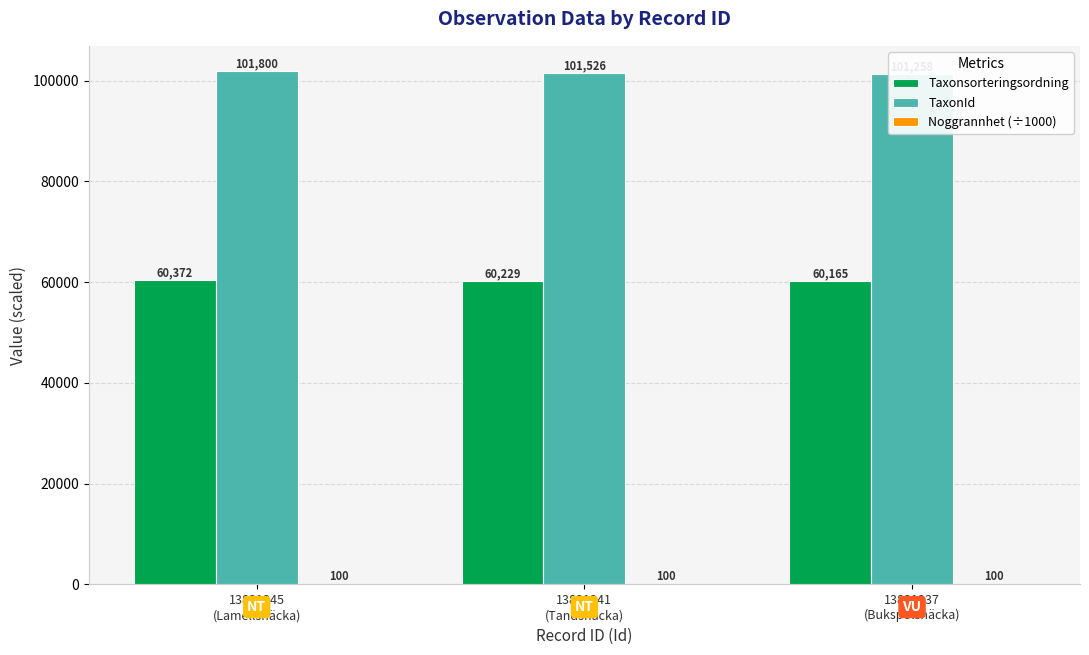

The value of Noggrannhet (÷1000) at 13831345
(Lamellsnäcka) is 0.1. True or false?

True